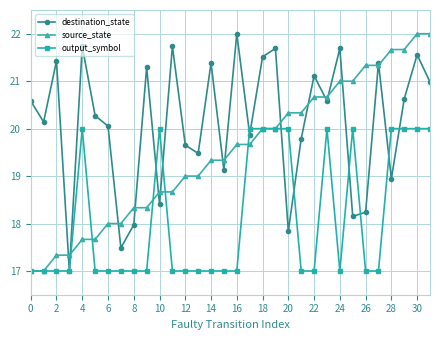

What is the value of the output_symbol point at the 23rd from the left?

17.0